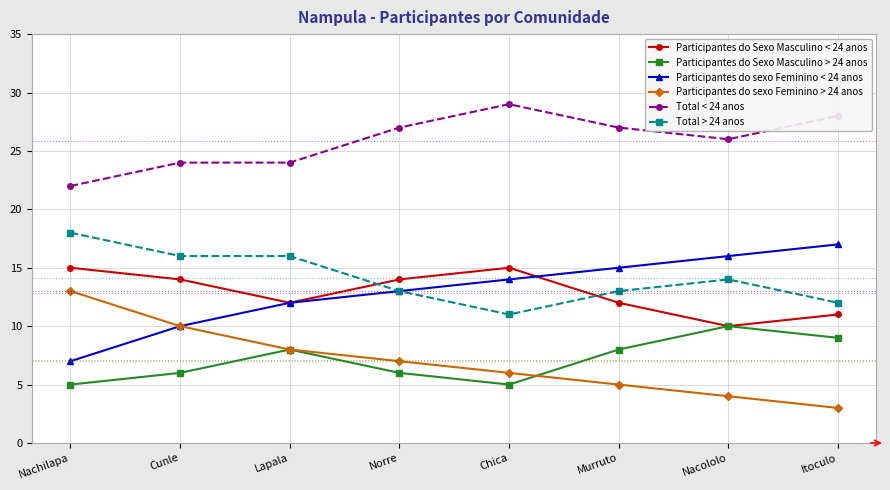

At how many categories does at least one series exceed 8?

8